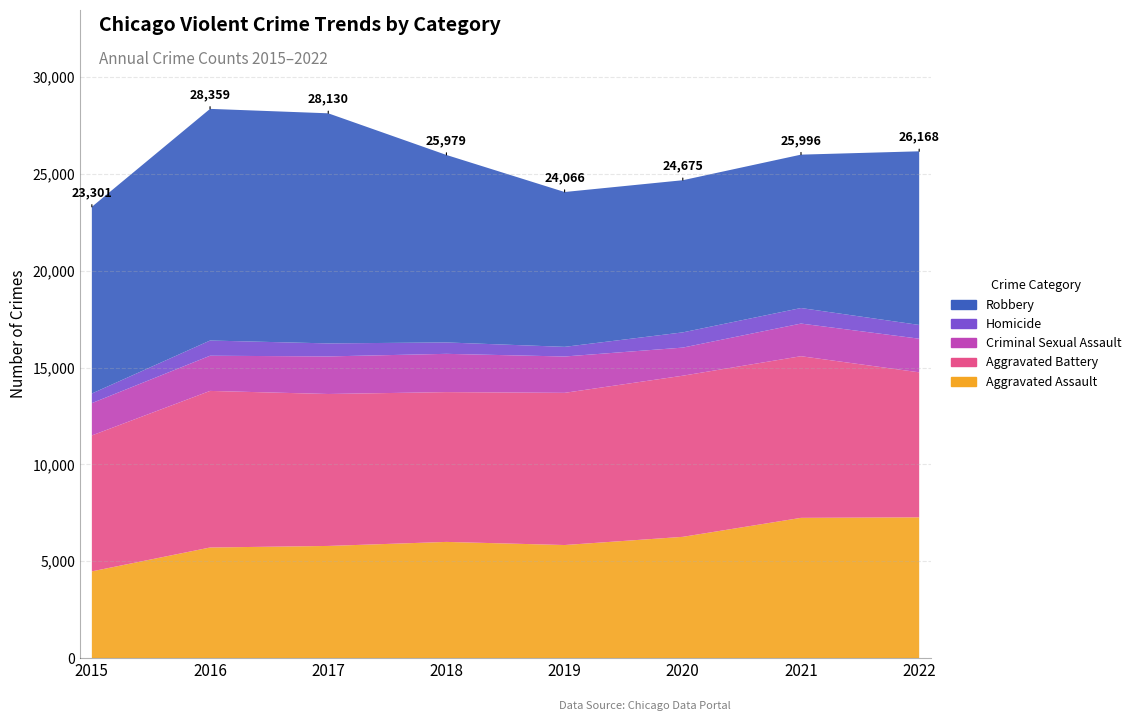

Reading left to right, transcribe all the data shown in this chart.

Aggravated Assault: 2015=4480	2016=5712	2017=5793	2018=6001	2019=5840	2020=6263	2021=7243	2022=7270
Aggravated Battery: 2015=7018	2016=8085	2017=7845	2018=7734	2019=7857	2020=8319	2021=8346	2022=7487
Criminal Sexual Assault: 2015=1669	2016=1816	2017=1940	2018=1976	2019=1877	2020=1451	2021=1685	2022=1736
Homicide: 2015=496	2016=786	2017=672	2018=589	2019=498	2020=787	2021=803	2022=710
Robbery: 2015=9638	2016=11960	2017=11880	2018=9679	2019=7994	2020=7855	2021=7919	2022=8965